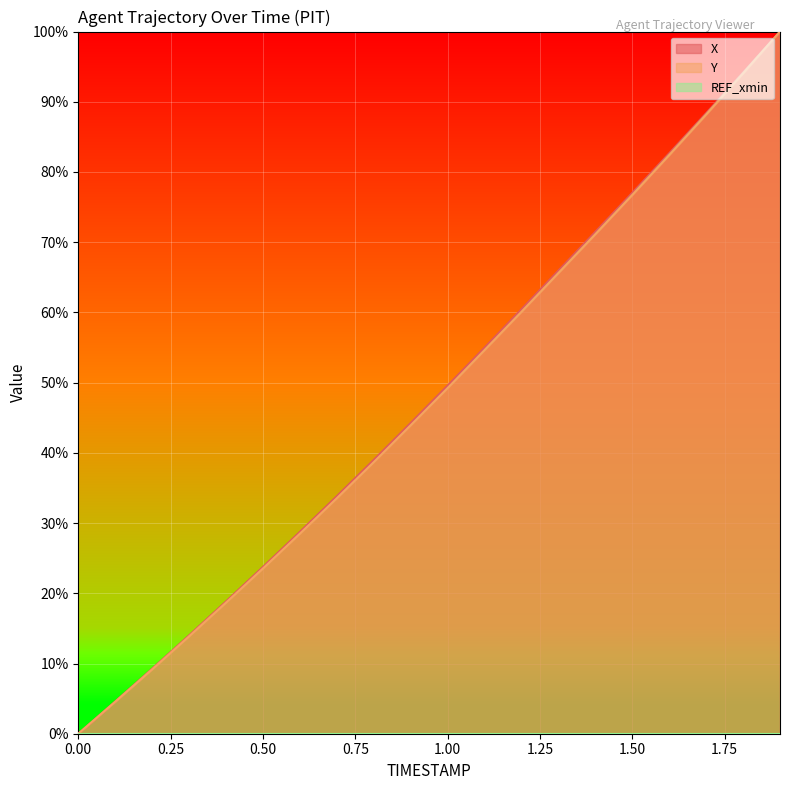

Between 0.00 and 1.00, which series saw the biggest shift?

X